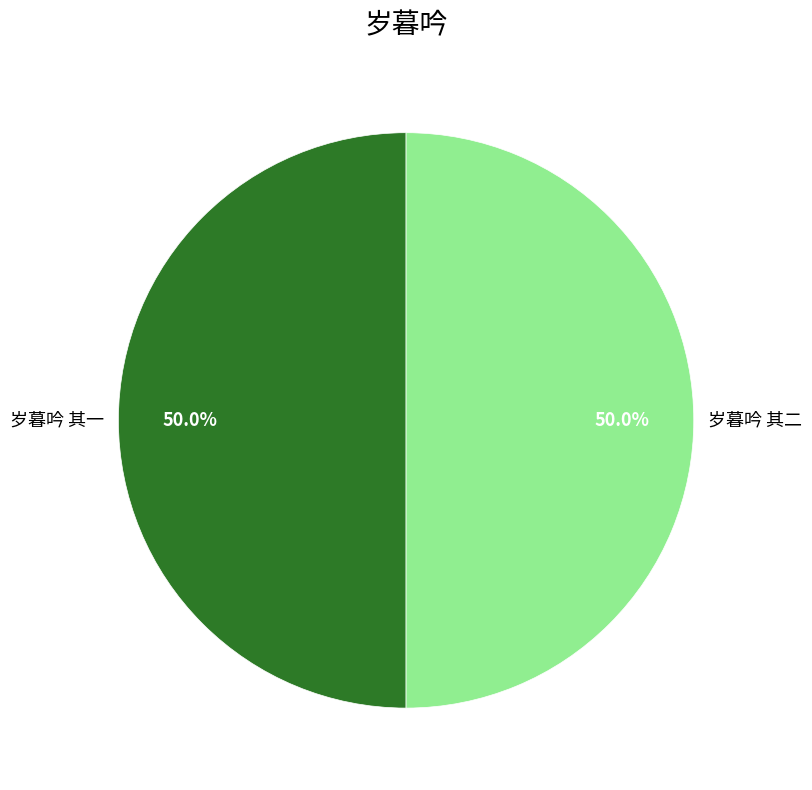

What is the ratio of the value at 岁暮吟 其二 to the value at 岁暮吟 其一?

1.0